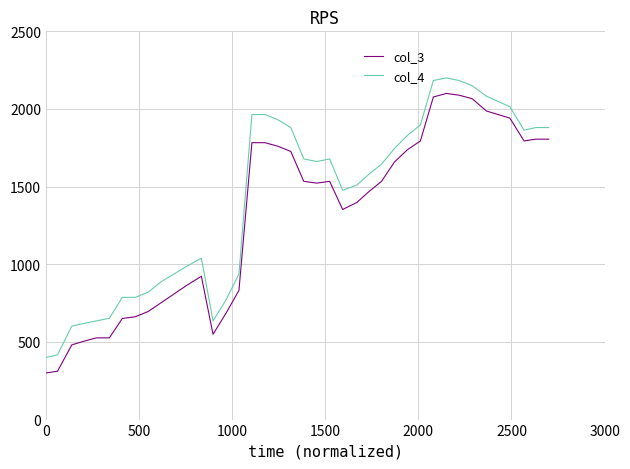

What is the difference between the maximum and minimum values in the col_4 series?

1800.0